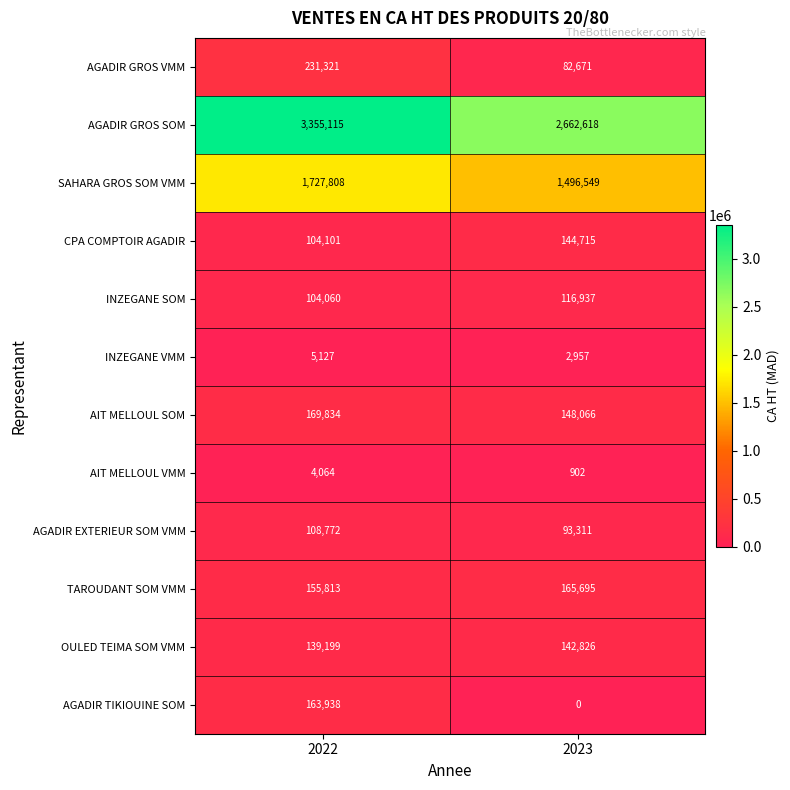

Is it true that AIT MELLOUL VMM equals 273 at 2023?

False